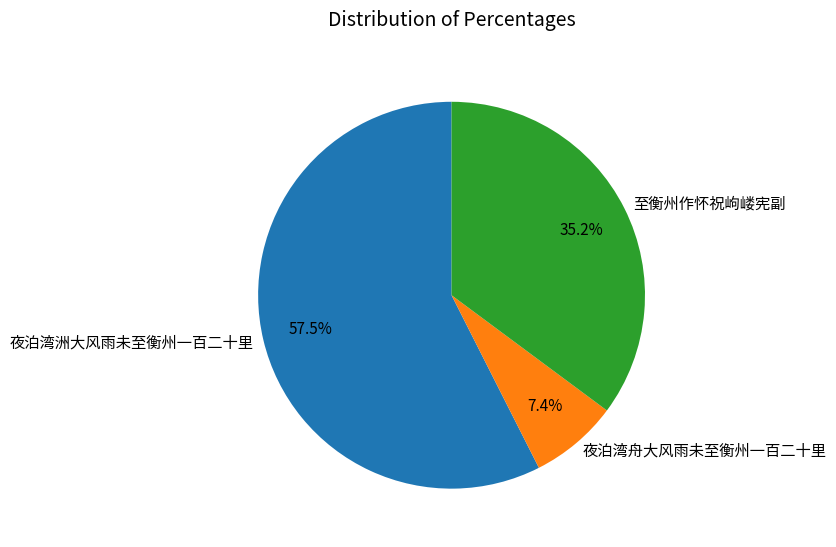

Does 至衡州作怀祝岣嵝宪副 represent more than half of the total?

No